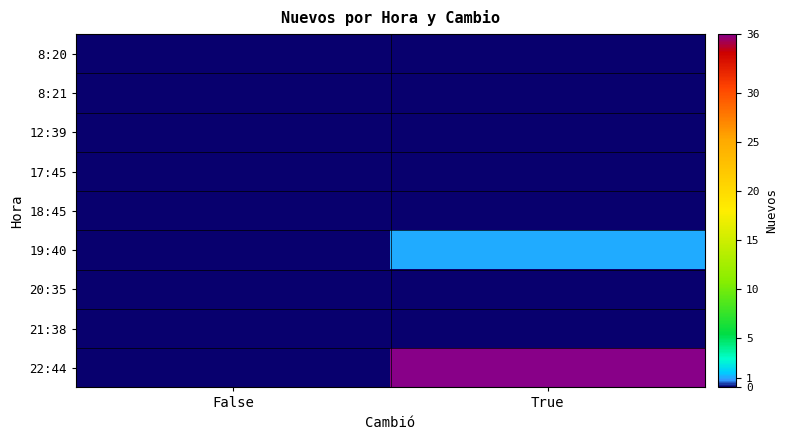

Reading left to right, what are all the values shown in this chart?

8:20: False=0	True=0
8:21: False=0	True=0
12:39: False=0	True=0
17:45: False=0	True=0
18:45: False=0	True=0
19:40: False=0	True=1
20:35: False=0	True=0
21:38: False=0	True=0
22:44: False=0	True=36